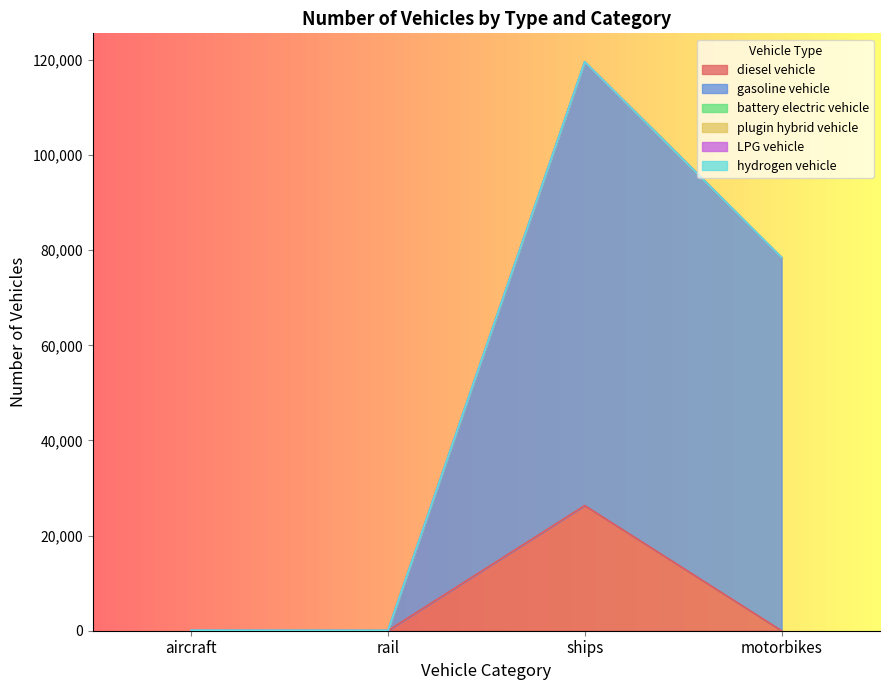

Which series has the widest spread of values?

gasoline vehicle